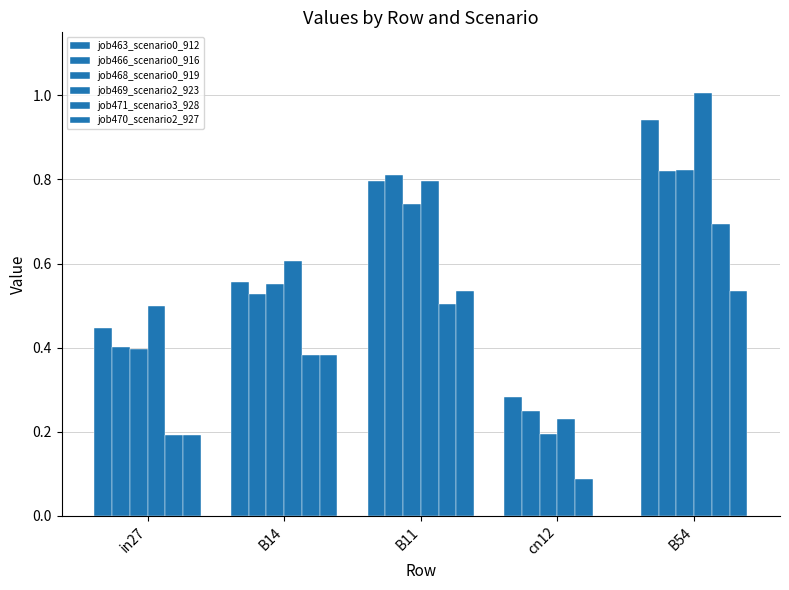

What is the difference between the second highest and second lowest values in the job469_scenario2_923 series?

0.3